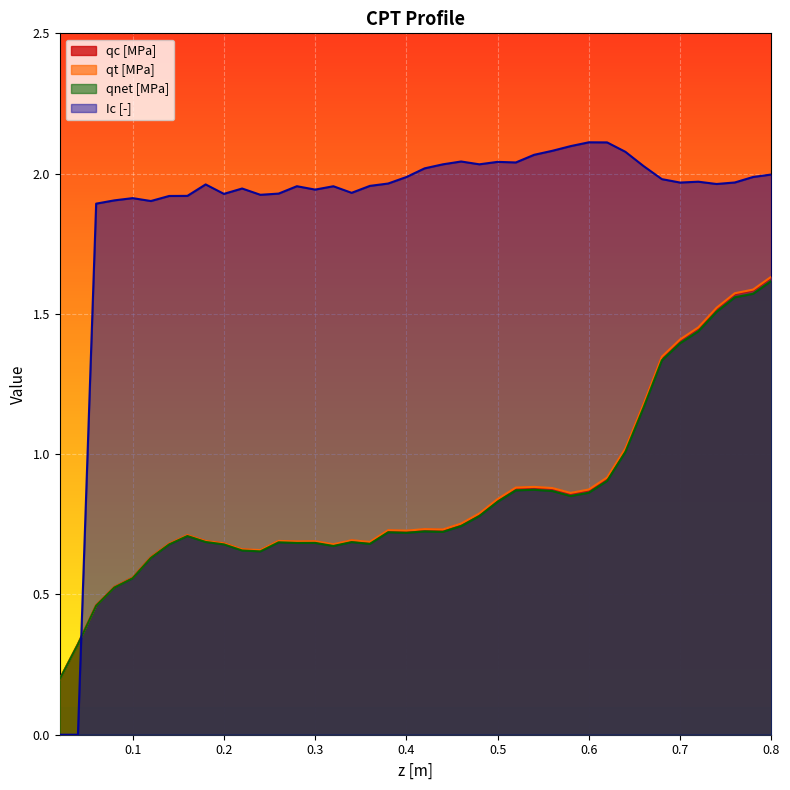

What are all the series names shown in the legend?

qc [MPa], qt [MPa], qnet [MPa], Ic [-]